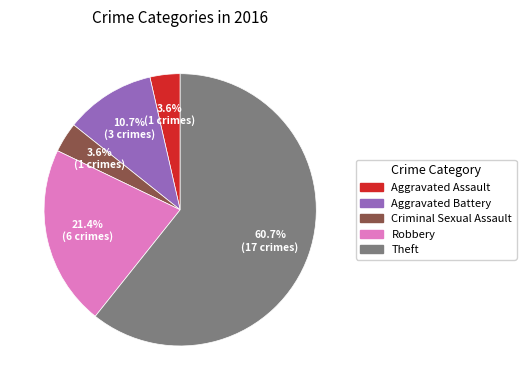

The Theft slice represents 61% of the pie. True or false?

True